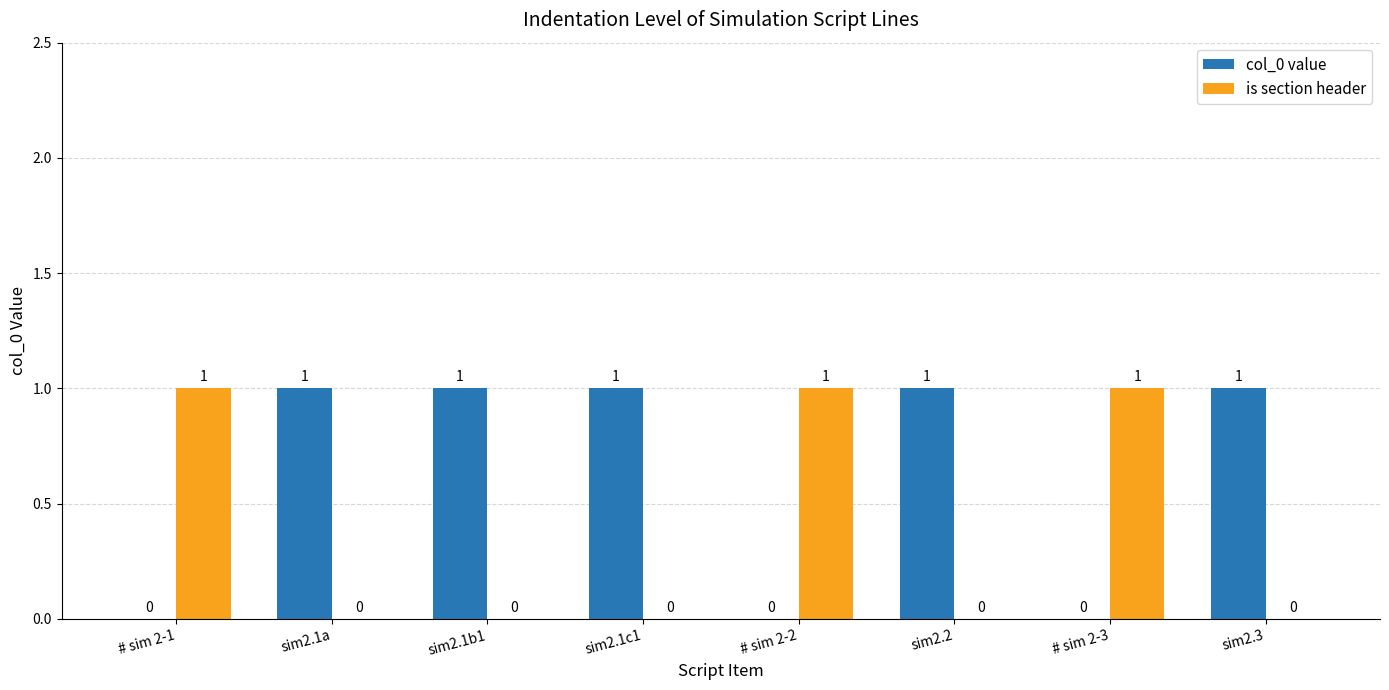

What is the total value across all series at # sim 2-2?

1